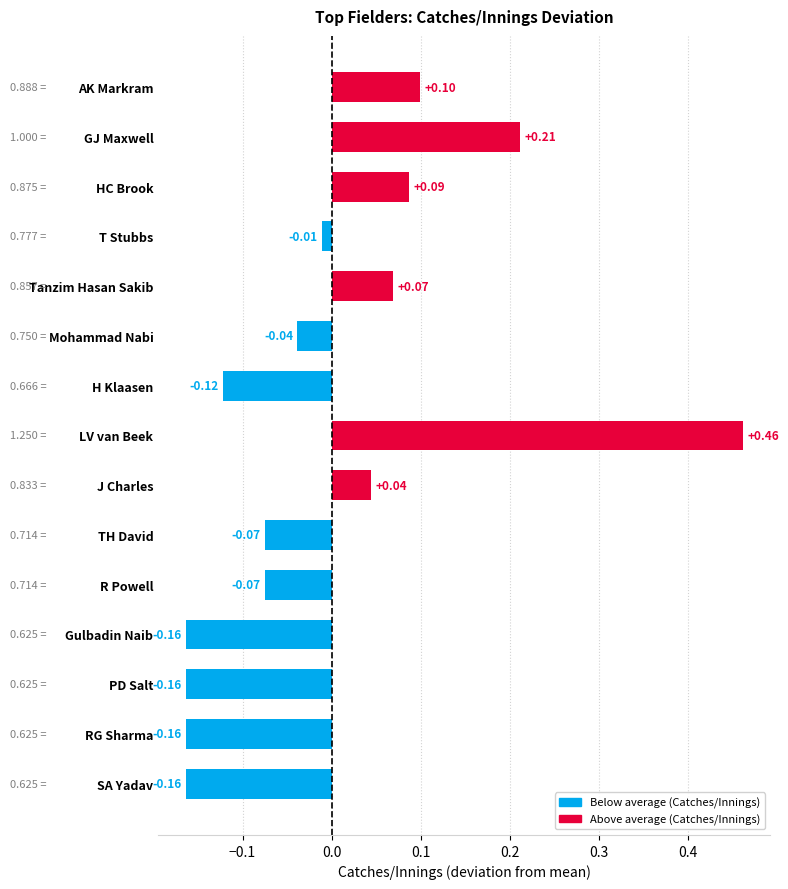

Which category has the highest value across all series?

LV van Beek